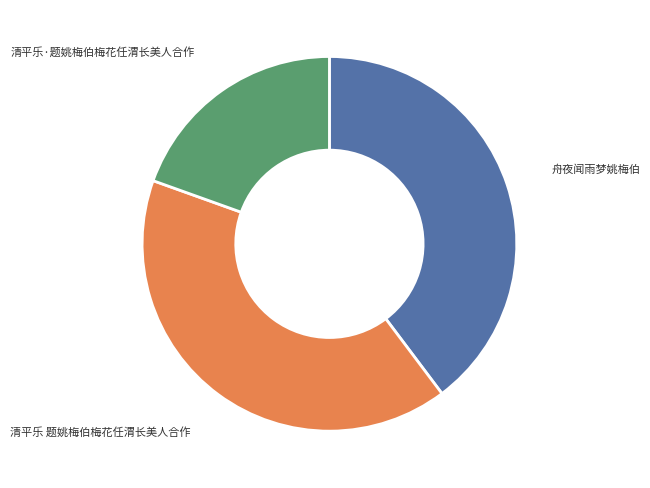

Does 清平乐·题姚梅伯梅花任渭长美人合作 represent more than half of the total?

No